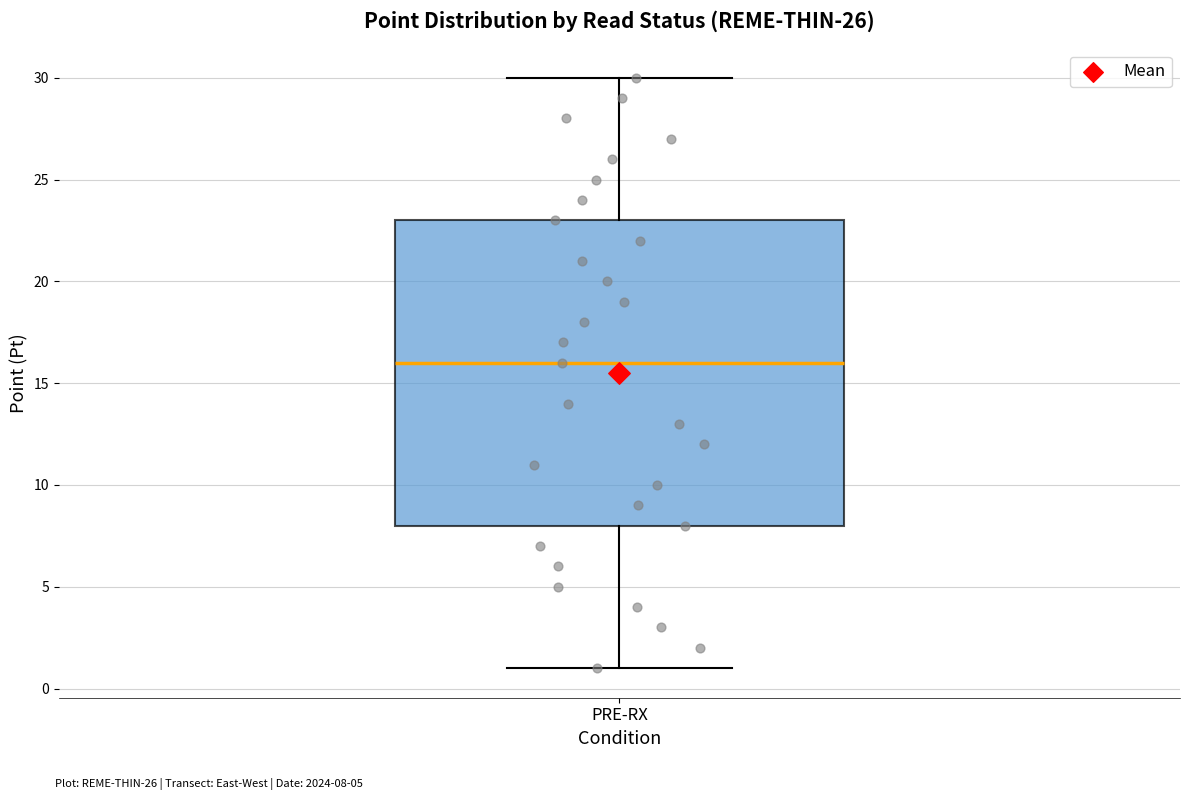

Where is the lower edge of the box for PRE-RX on the y-axis? The values are not printed on the chart, so give them approximately, as read against the axis.

8